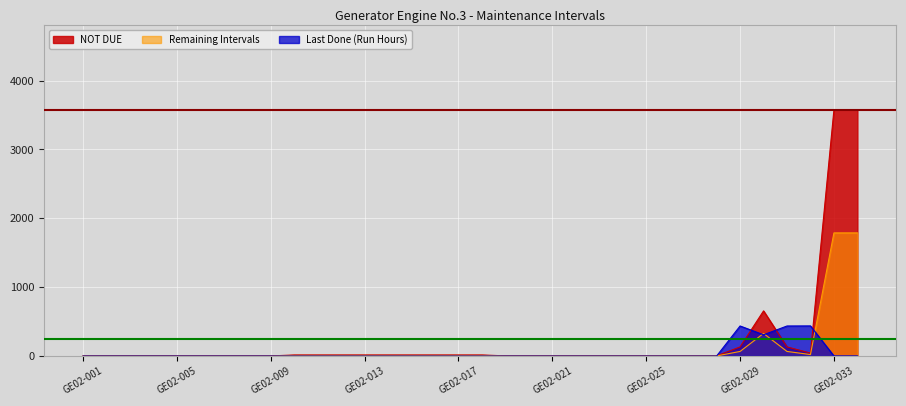

Between which two adjacent categories do Last Done (Run Hours) and NOT DUE first intersect?

GE02-028 and GE02-029